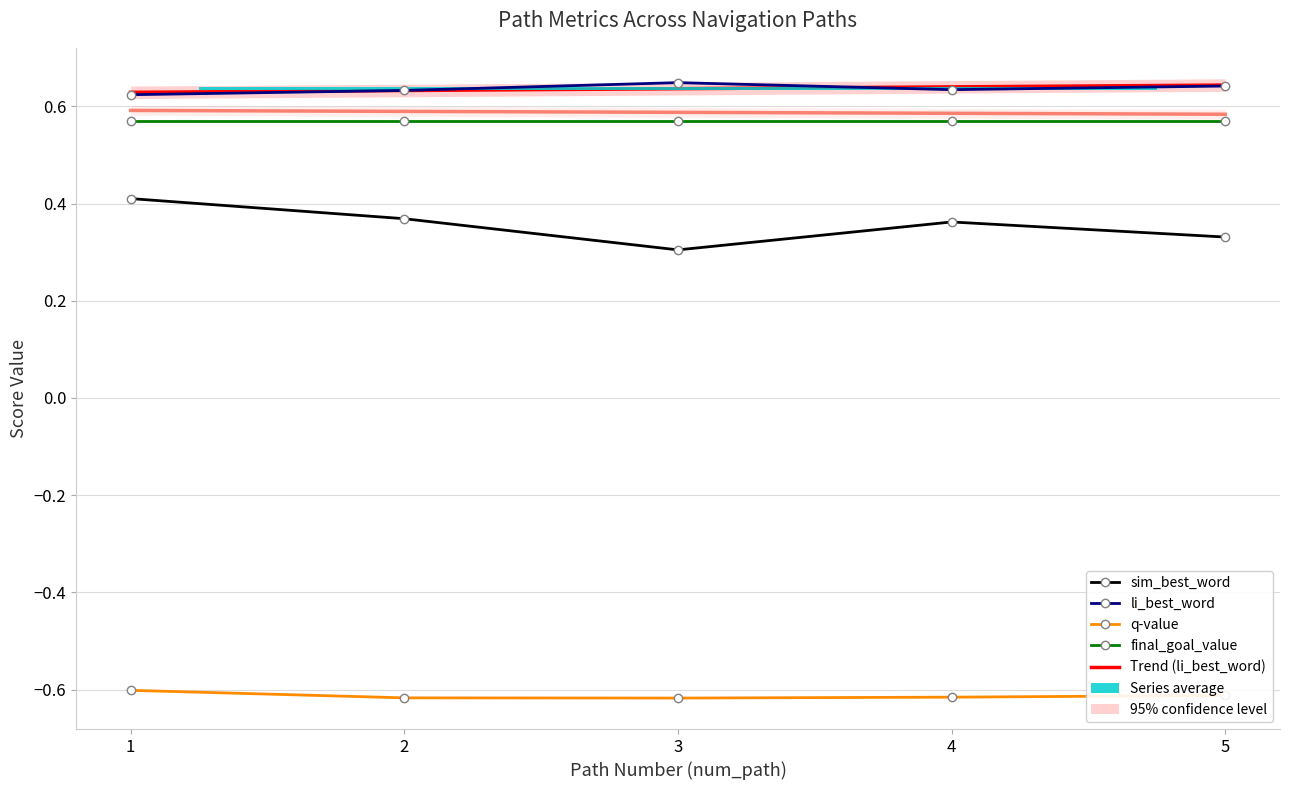

What is the average value of the sim_best_word series?

0.4